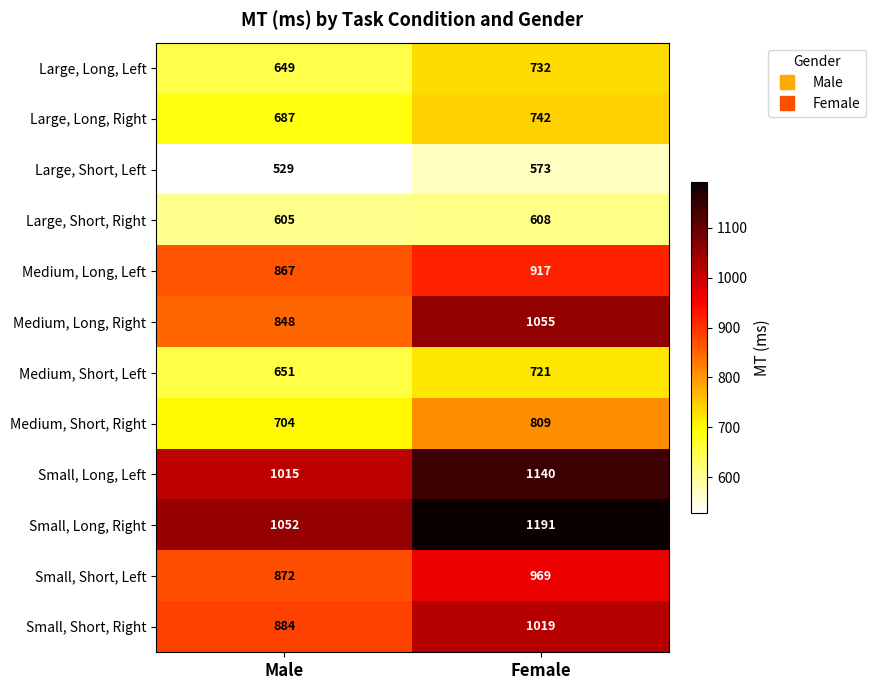

Which category has the highest value across all series?

Female